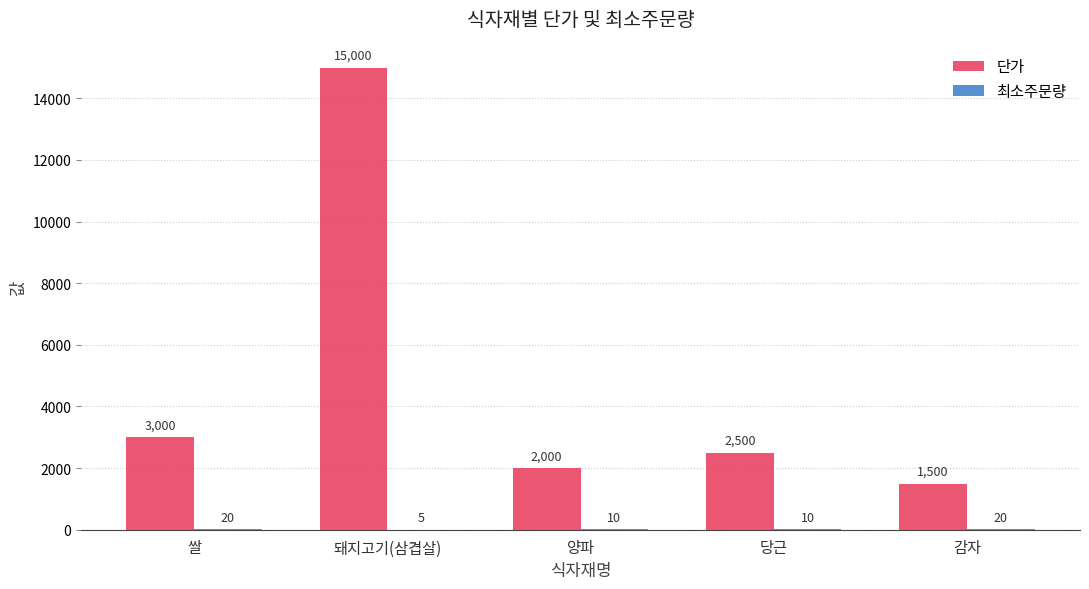

At which category is the sum across all series the highest?

돼지고기(삼겹살)